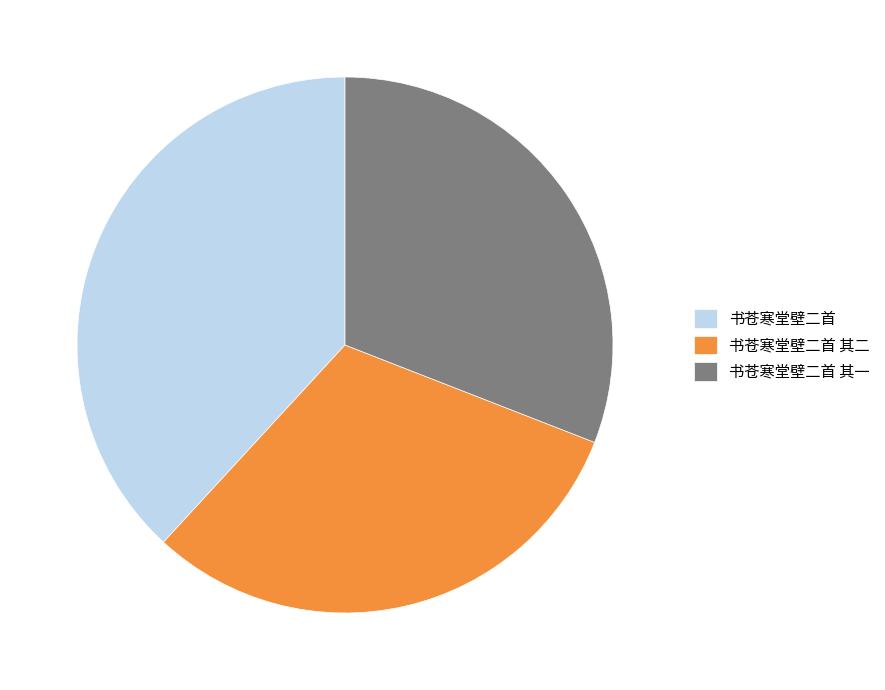

Is the sum of 书苍寒堂壁二首 and 书苍寒堂壁二首 其一 greater than half?

Yes